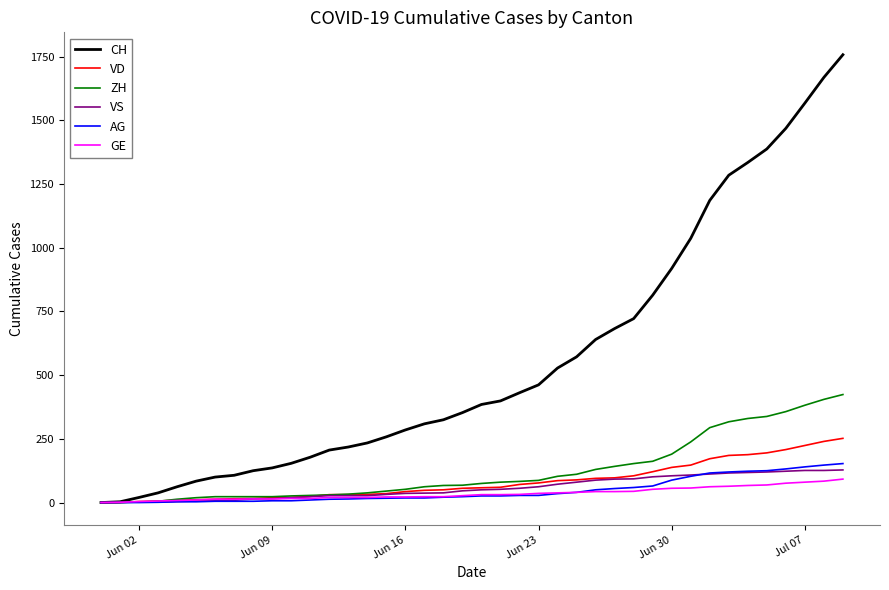

At how many categories does at least one series exceed 507?

16